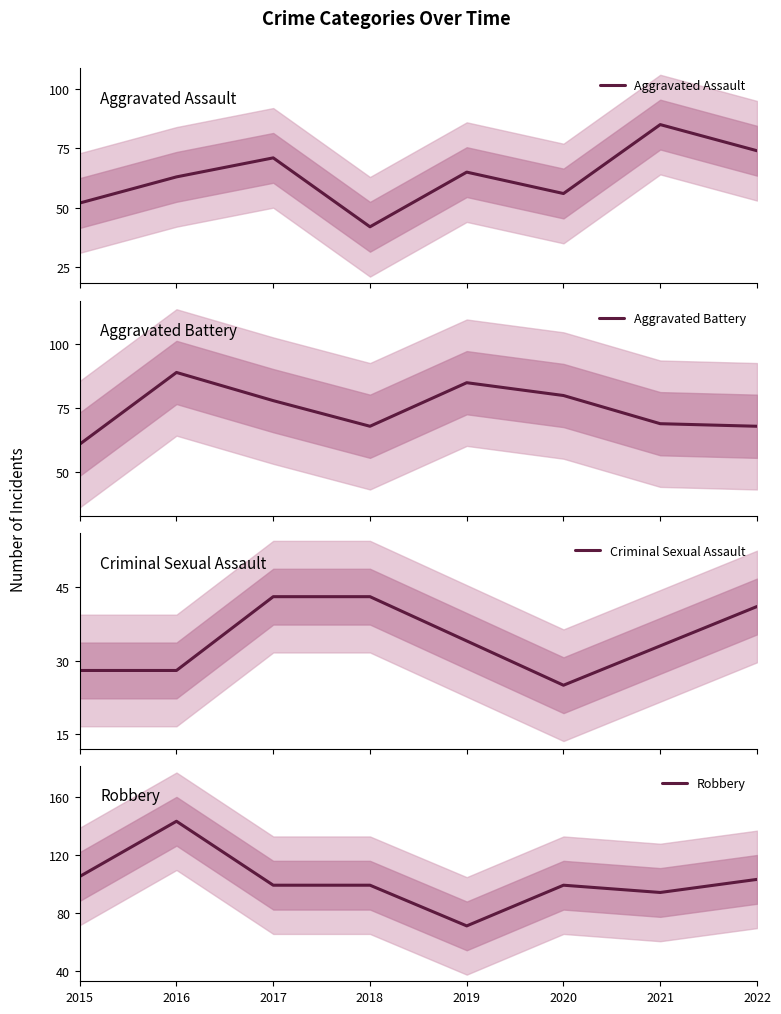

What is the sum of all Aggravated Assault values?

508